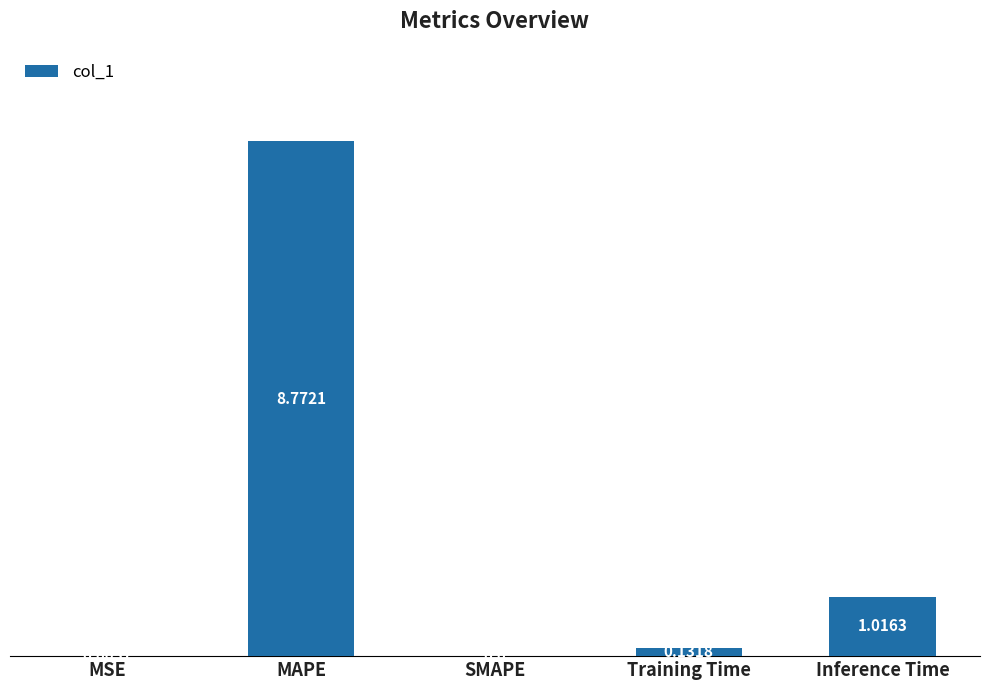

What is the sum of all values?

9.9